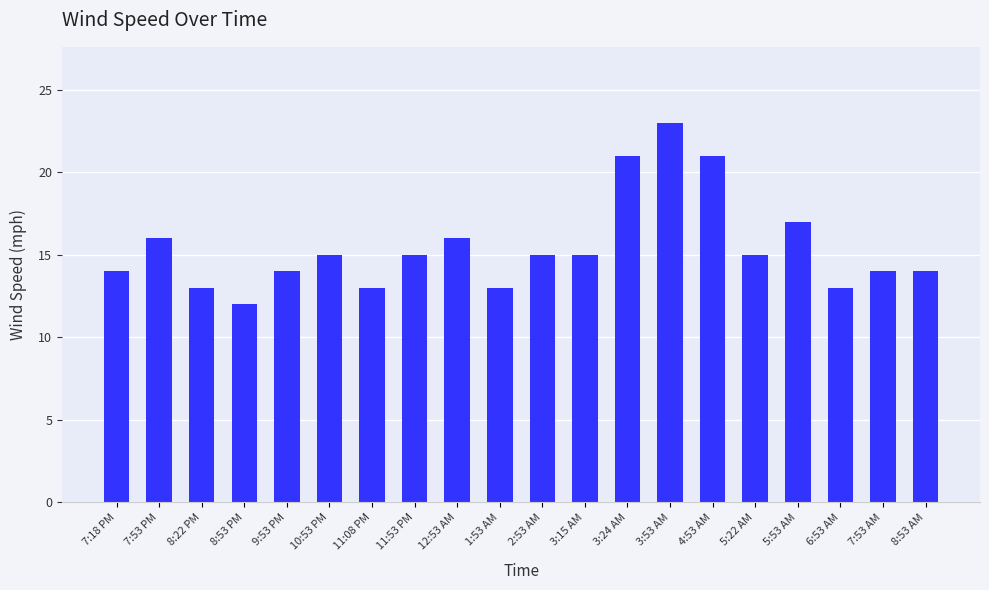

Approximately how many times larger is the value at 12:53 AM compared to 11:08 PM?

1.2